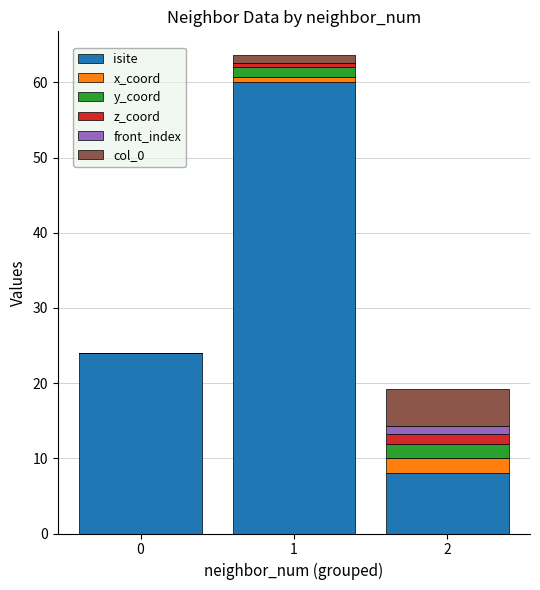

How many categories are shown in the chart?

3